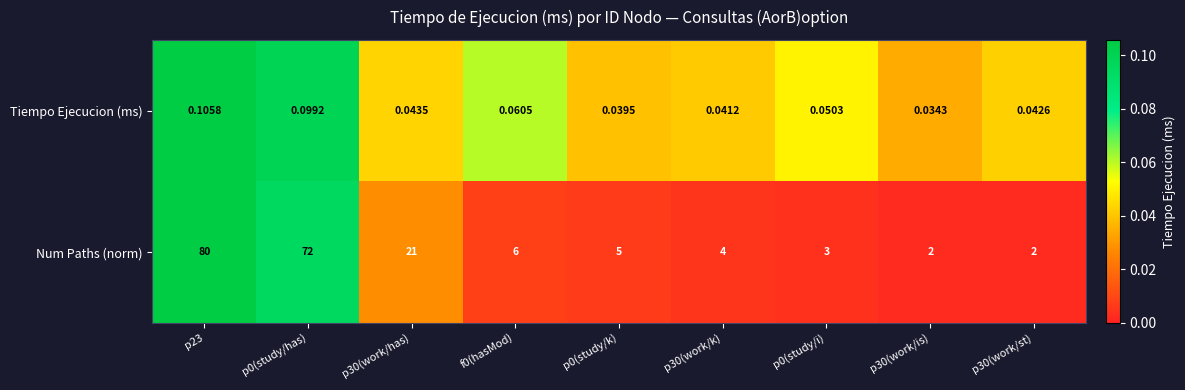

What is the total value across all series at p0(study/i)?

3.1